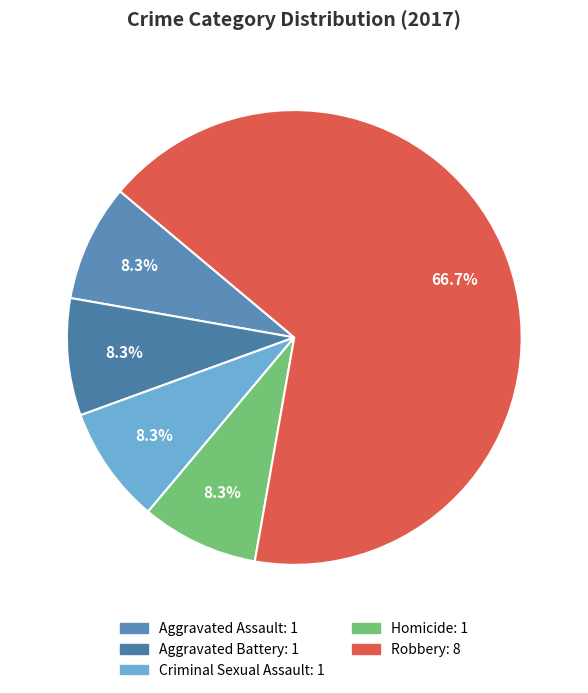

Count the number of slices in the pie.

5